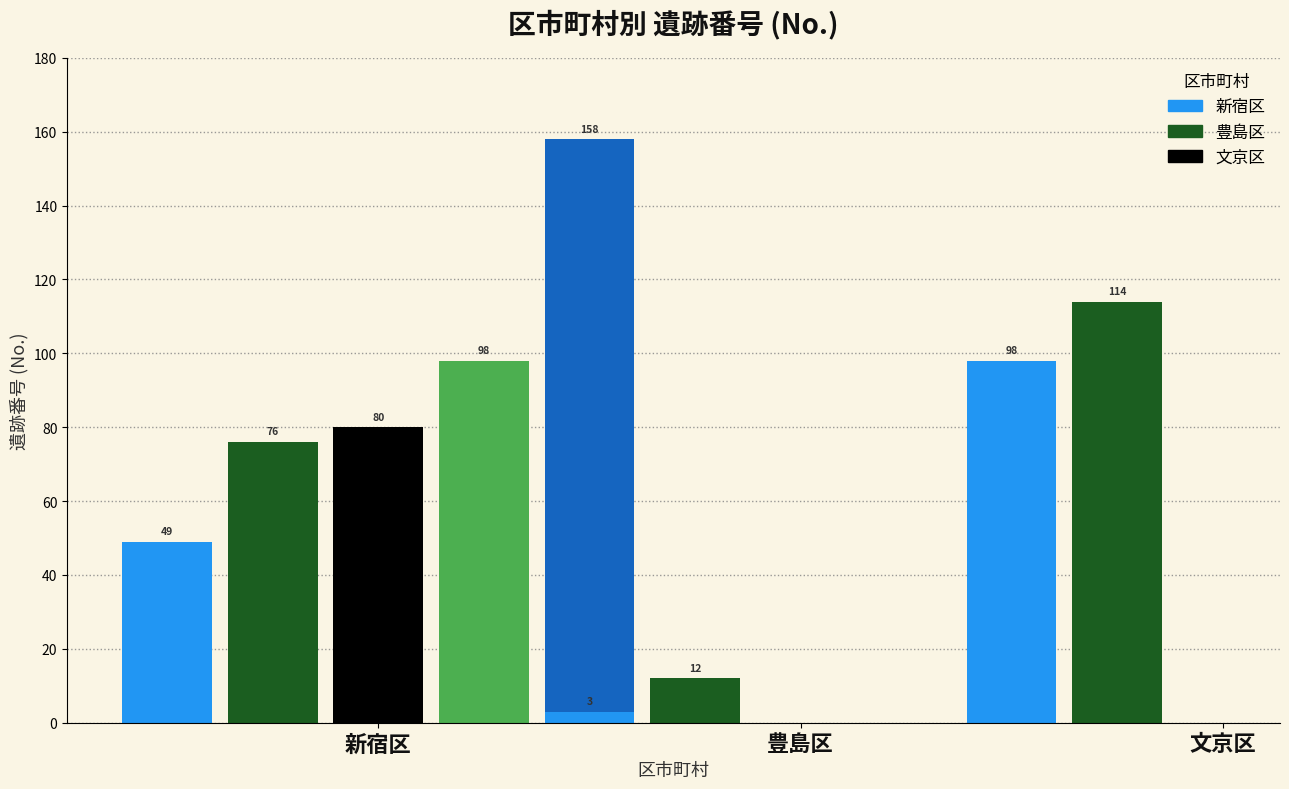

Approximately how many times larger is the value at 文京区-98 compared to 豊島区-12?

8.2